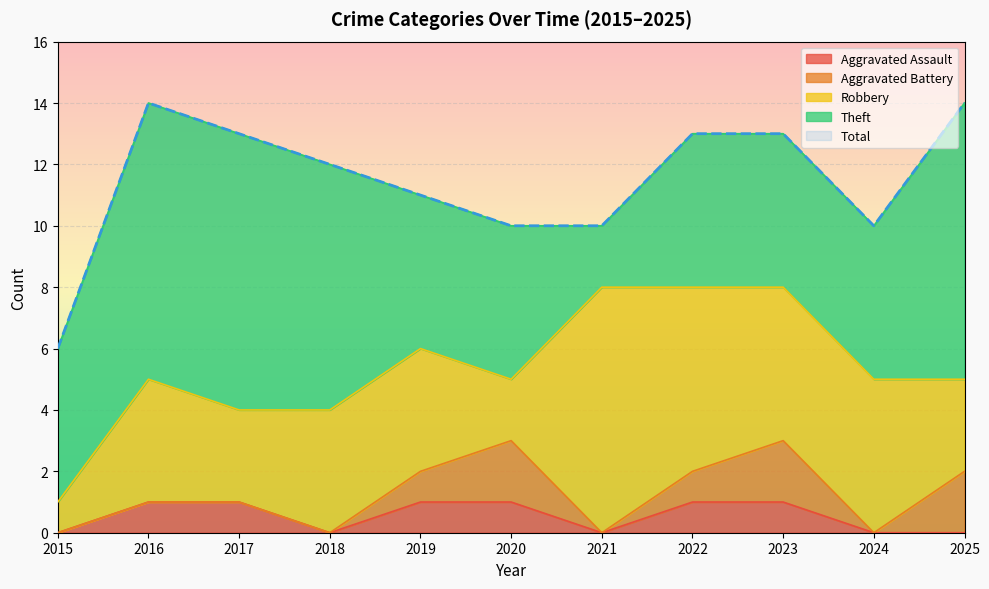

True or false: Total and Aggravated Assault cross at least once.

False